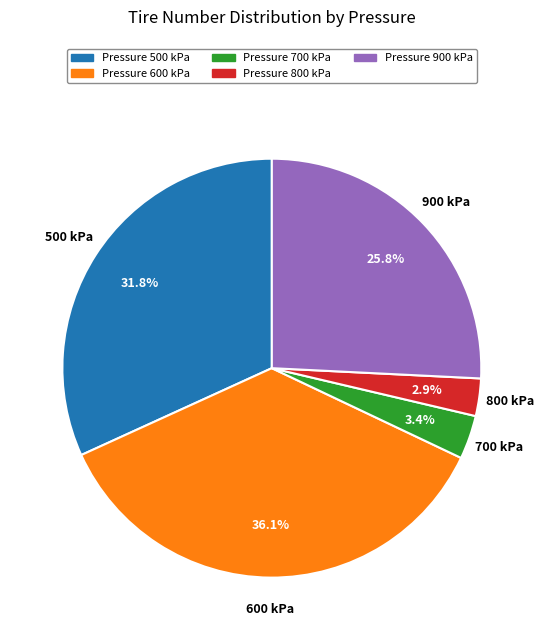

Which category has the biggest portion of the pie?

Pressure 600 kPa